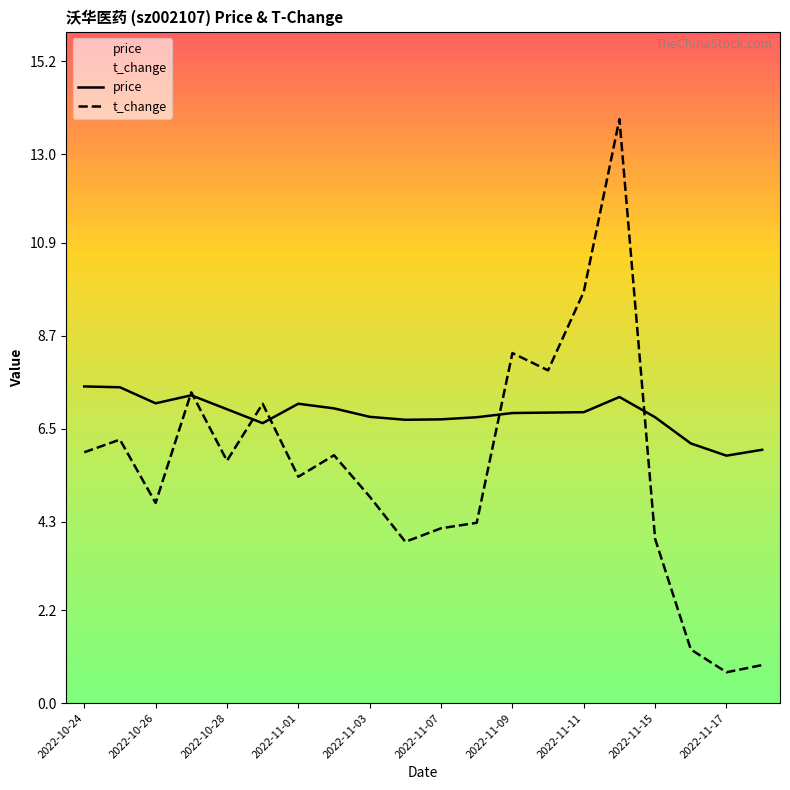

List the series in order of their peak value, lowest first.

price, t_change